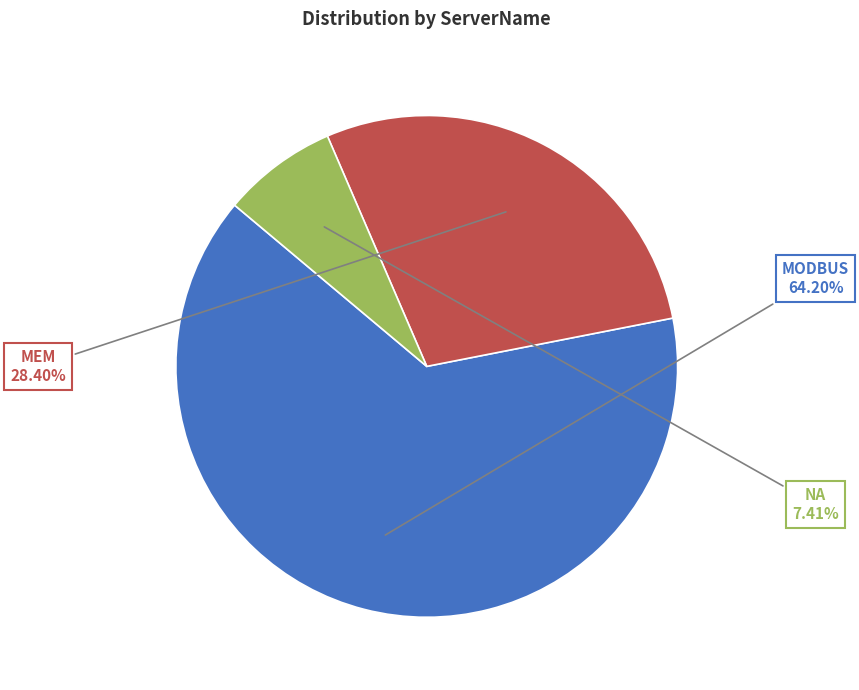

Does any single category account for the majority?

Yes